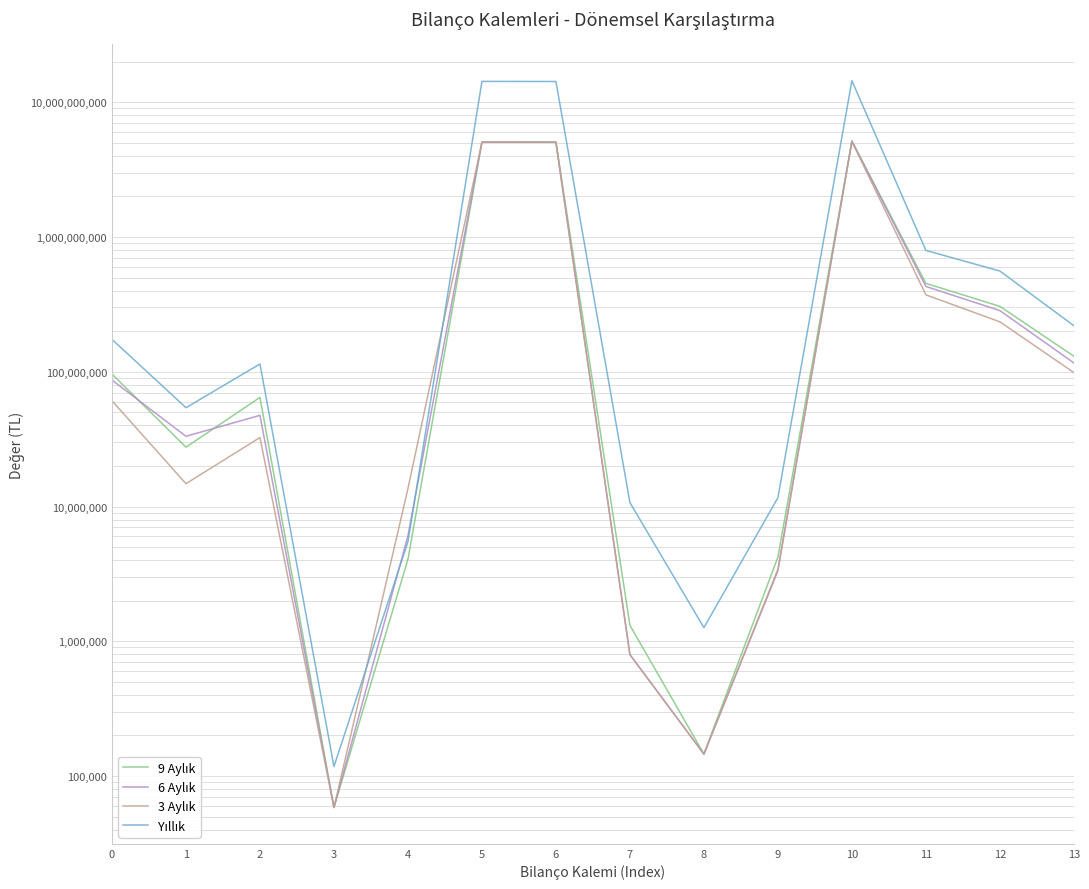

What is the sum of all Yıllık values?

44942408724